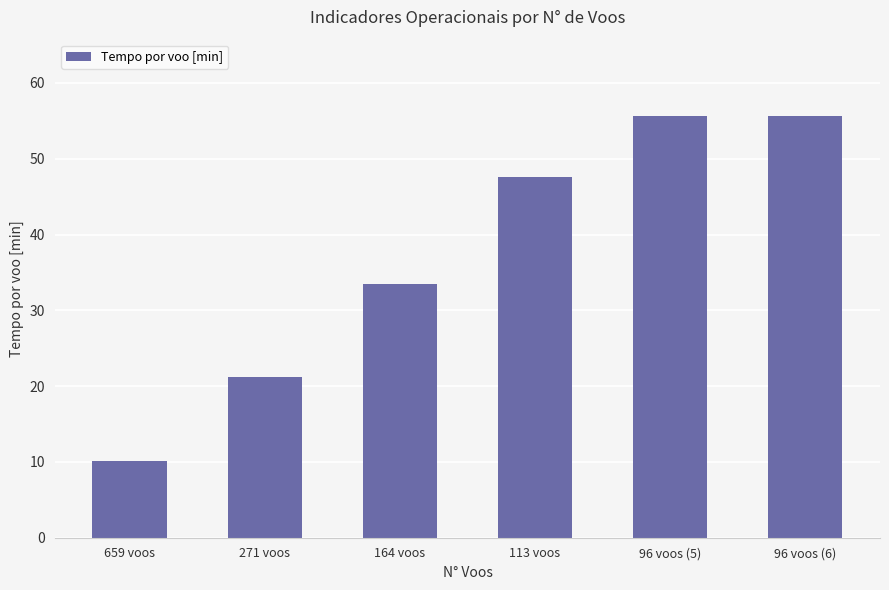

What is the change in value from 113 voos to 96 voos (5)?

+8.1